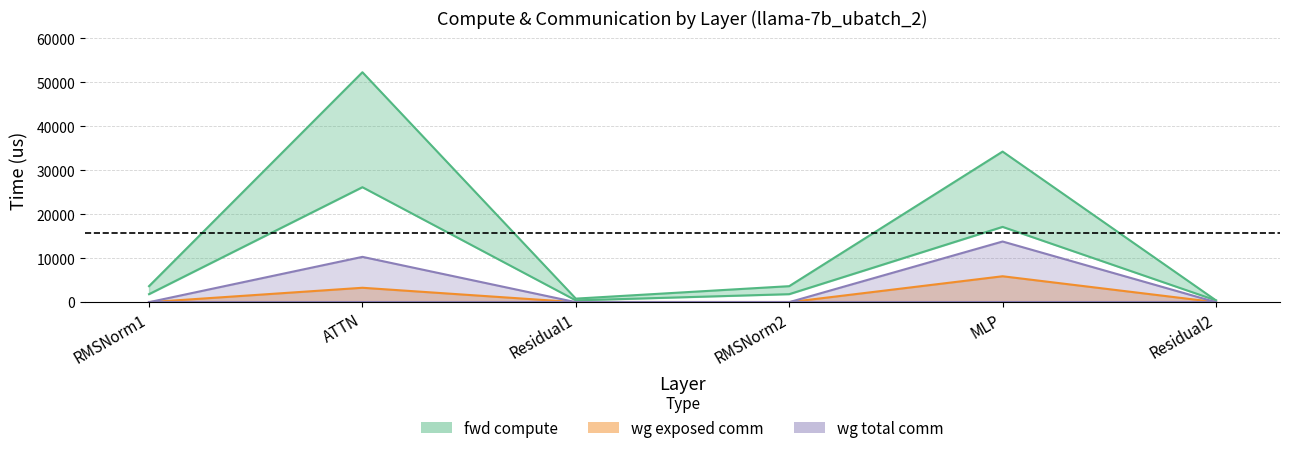

True or false: wg compute has a value of 26150.9 at ATTN.

True